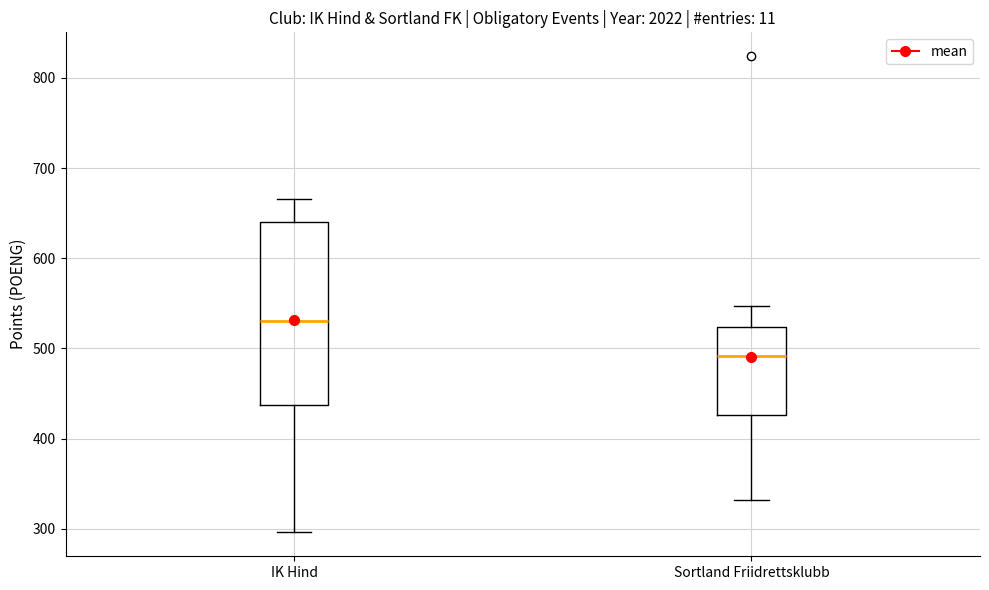

Reading left to right, transcribe this box plot: for each box, give where its median line is, the range the box spans, and where its two whiskers end, as read against the y-axis. The values are not printed on the chart, so give them approximately, as read against the axis.

IK Hind: median 530, box 440 to 640, whiskers 300 to 670
Sortland Friidrettsklubb: median 490, box 430 to 520, whiskers 330 to 550